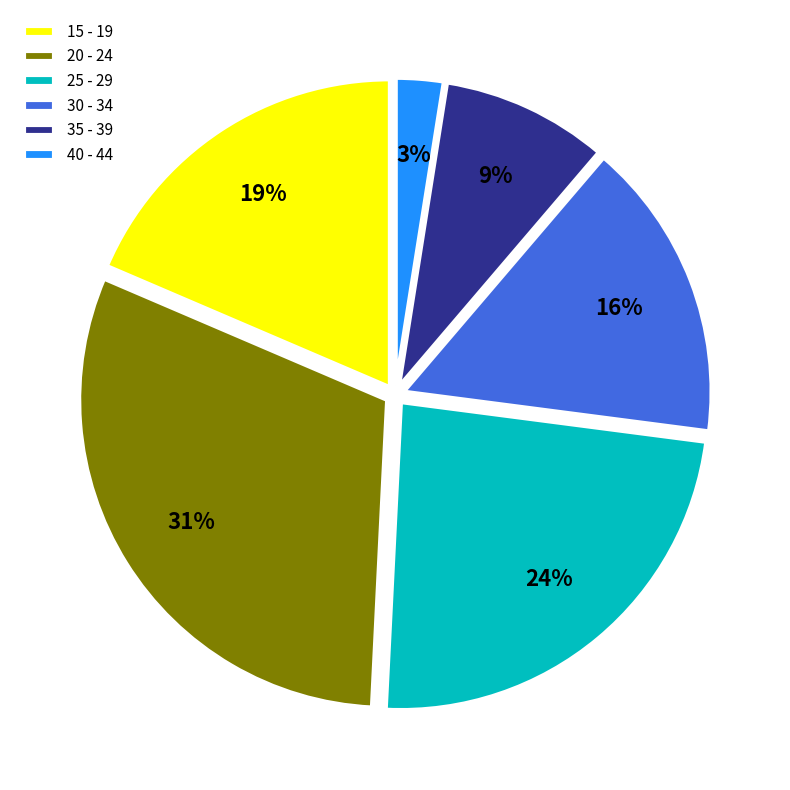

Is there a majority slice in this chart?

No